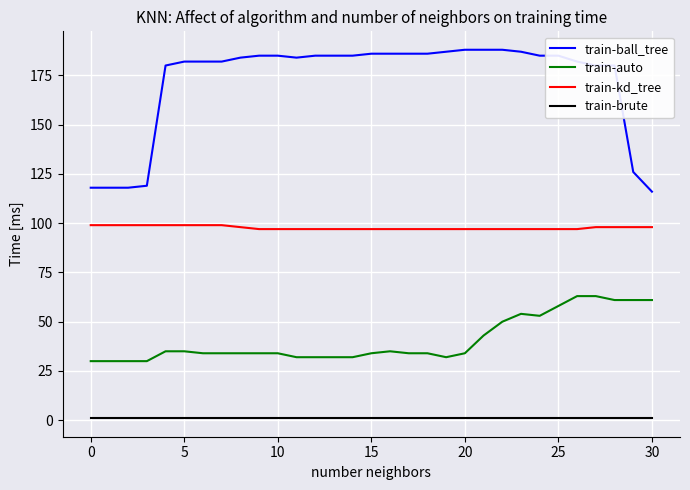

How many lines are shown in the chart?

4